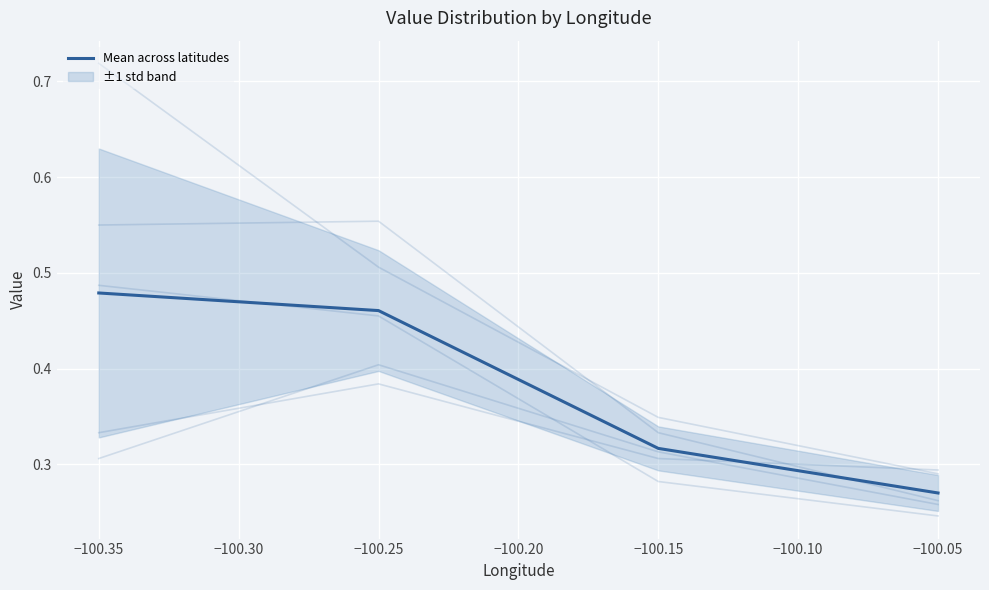

The lat_22.95 series shows 0.5 at −100.35. True or false?

False